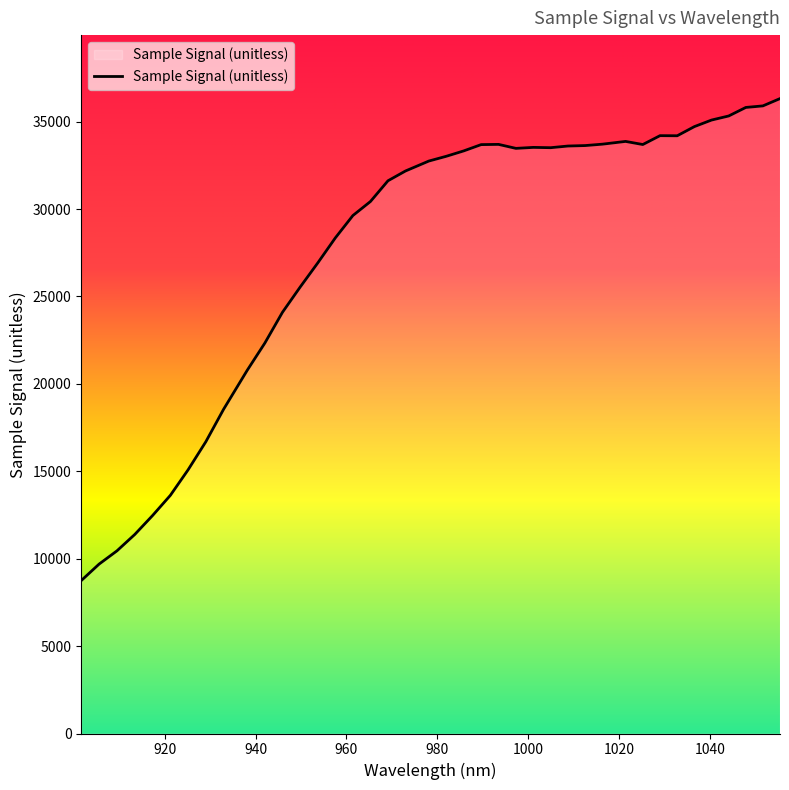

What is the difference between the maximum and minimum values?

27571